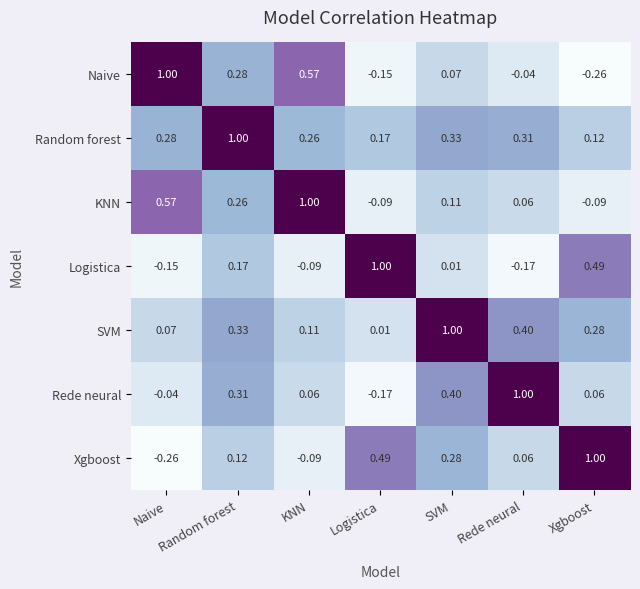

Rank the series at SVM from lowest to highest value.

Logistica, Naive, KNN, Xgboost, Random forest, Rede neural, SVM